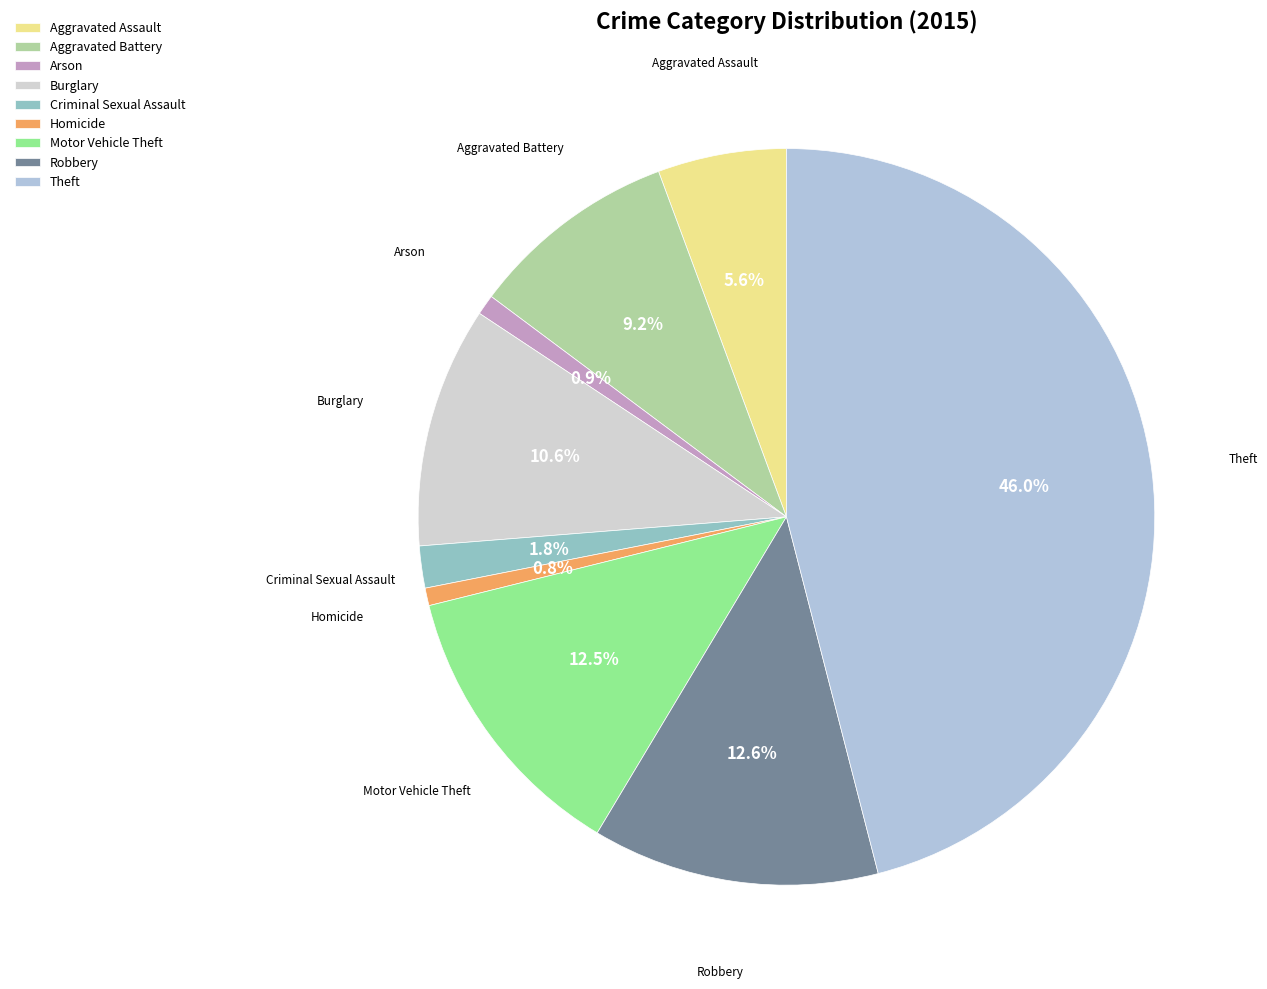

Is Motor Vehicle Theft the majority of the pie?

No